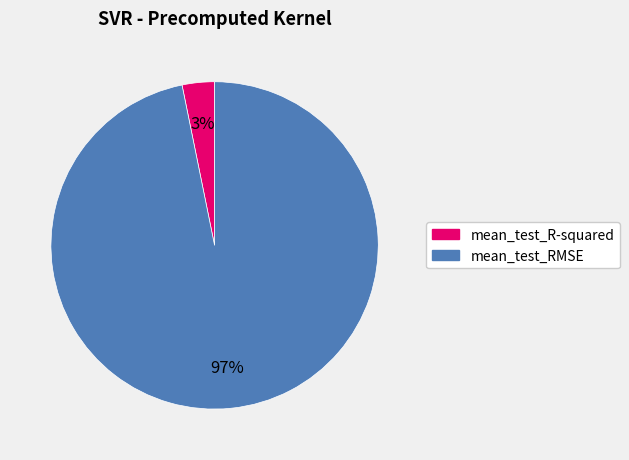

What is the majority slice?

mean_test_RMSE